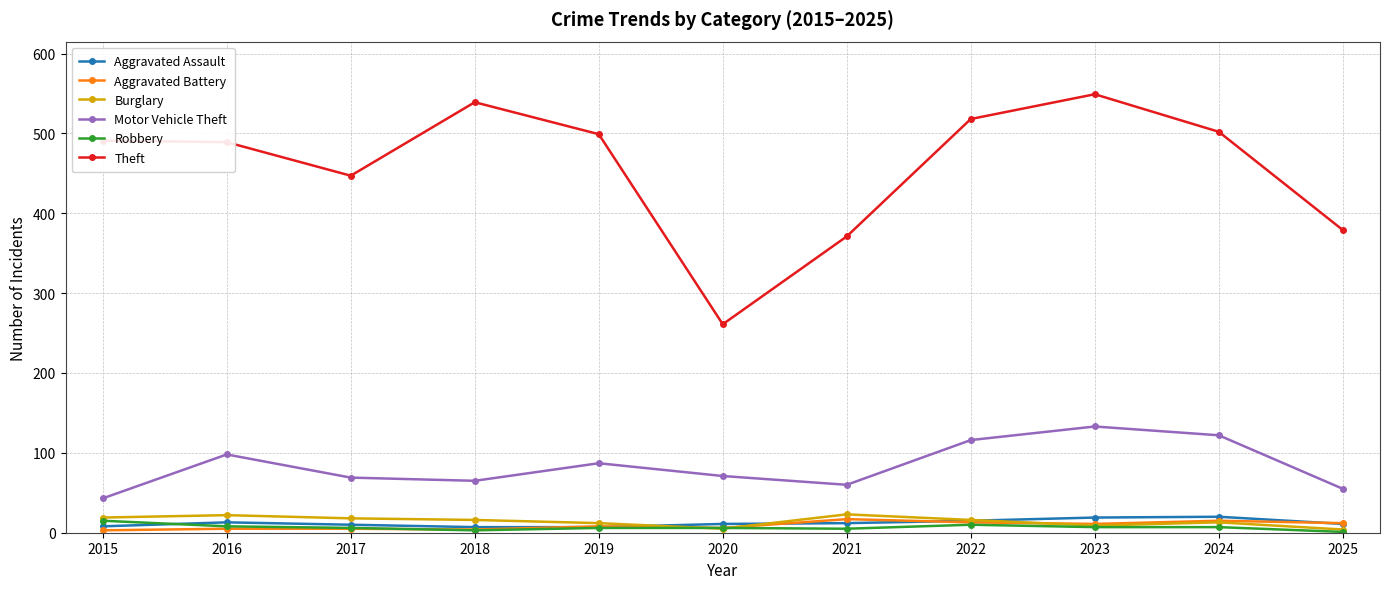

What is the maximum value for Aggravated Battery?

17